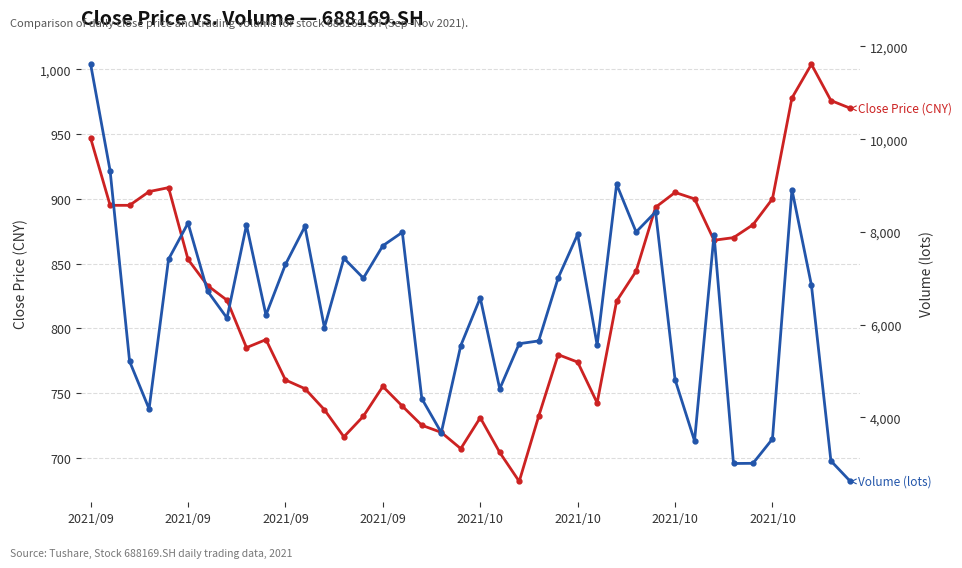

At which category does Close Price (CNY) reach its first local valley?

8